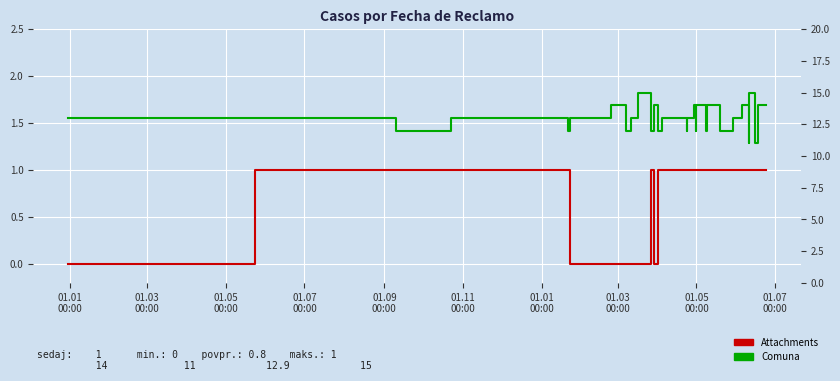

Does the chart display data point markers on the line(s)?

No